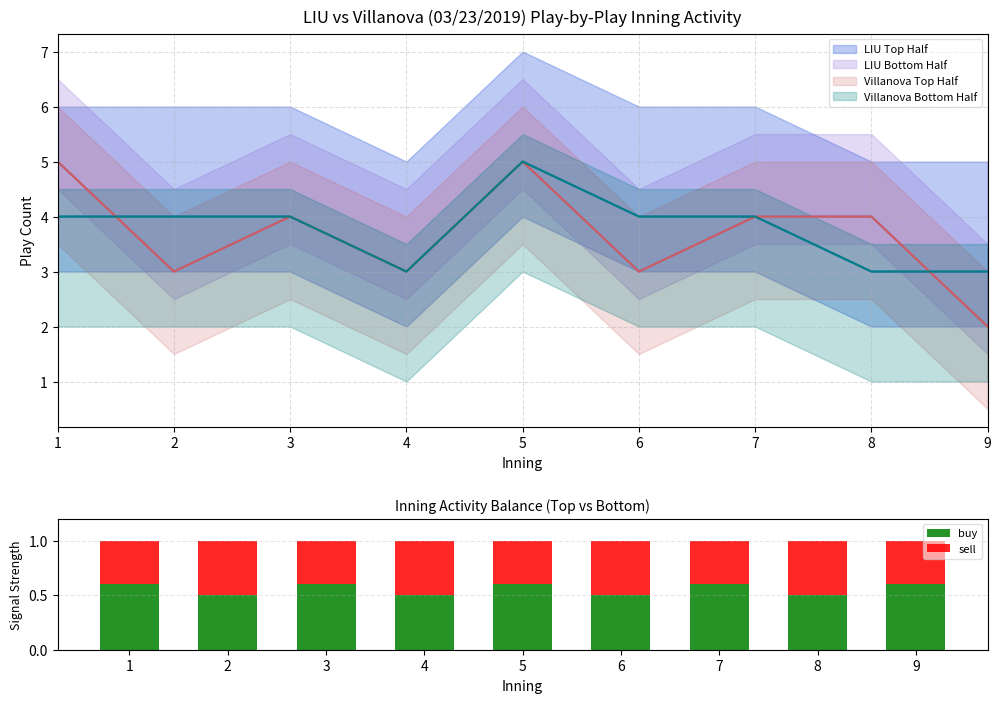

Which label corresponds to the largest value in the chart?

1